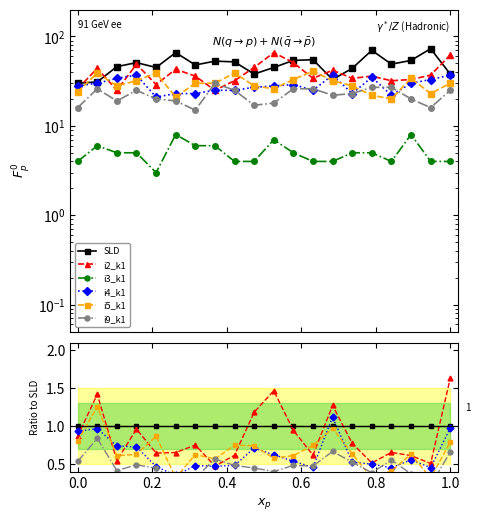

Reading left to right, list all the values displayed in this chart.

SLD: 1.0	1.0	1.0	1.0	1.0	1.0	1.0	1.0	1.0	1.0	1.0	1.0	1.0	1.0	1.0	1.0	1.0	1.0	1.0	1.0
i2_k1: 0.9	1.4	0.5	1.0	0.6	0.7	0.8	0.5	0.6	1.2	1.5	0.9	0.6	1.3	0.8	0.5	0.7	0.6	0.5	1.6
i3_k1: 0.1	0.2	0.1	0.1	0.1	0.1	0.1	0.1	0.1	0.1	0.2	0.1	0.1	0.1	0.1	0.1	0.1	0.1	0.1	0.1
i4_k1: 0.9	1.0	0.7	0.7	0.5	0.3	0.5	0.5	0.5	0.7	0.6	0.5	0.5	1.1	0.5	0.5	0.4	0.6	0.5	1.0
i5_k1: 0.8	1.3	0.6	0.6	0.9	0.3	0.6	0.6	0.8	0.7	0.6	0.6	0.7	1.0	0.6	0.3	0.4	0.6	0.3	0.8
i9_k1: 0.5	0.8	0.4	0.5	0.4	0.3	0.3	0.6	0.5	0.4	0.4	0.5	0.5	0.7	0.5	0.4	0.6	0.4	0.2	0.7